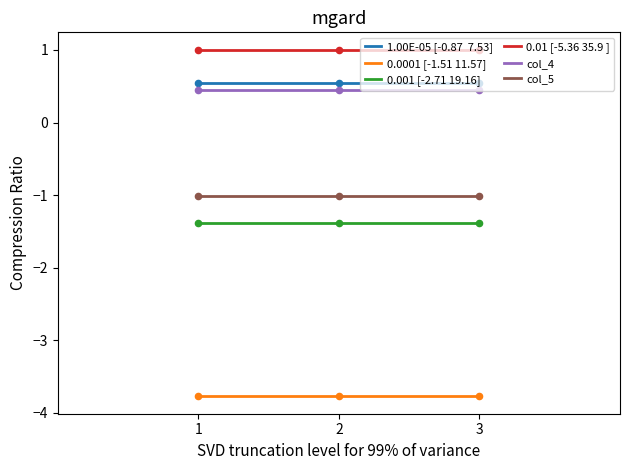

What is the spread (max minus min) of values at 1?

4.8